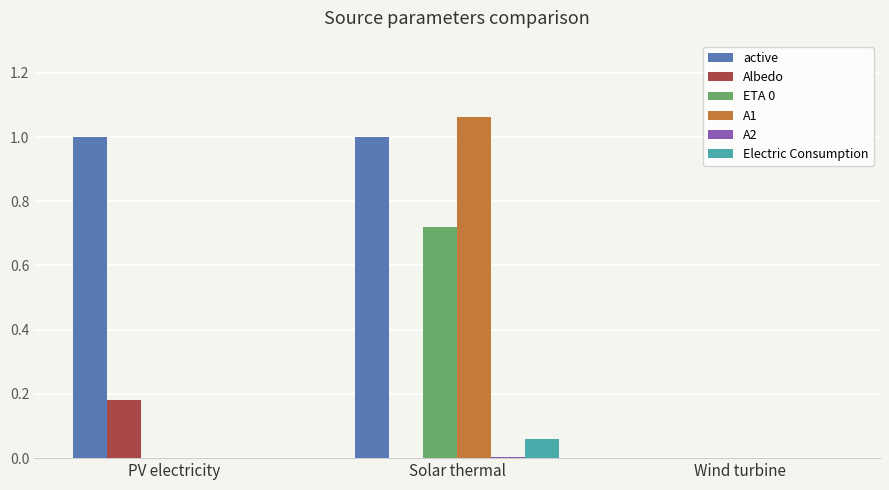

At which category is the sum across all series the highest?

Solar thermal